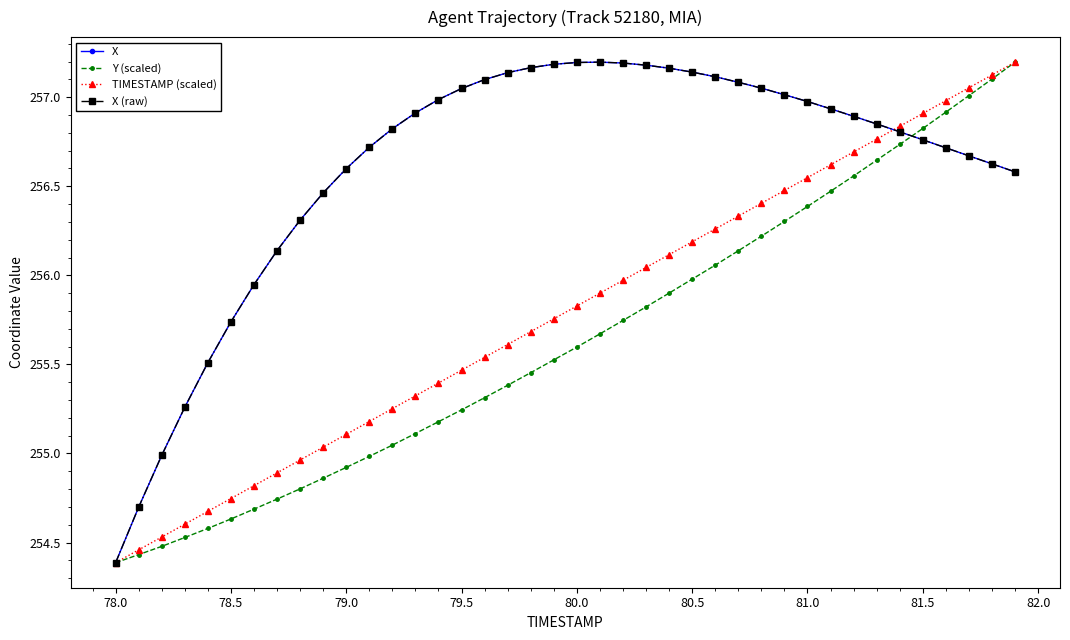

Does the chart have visible grid lines?

No